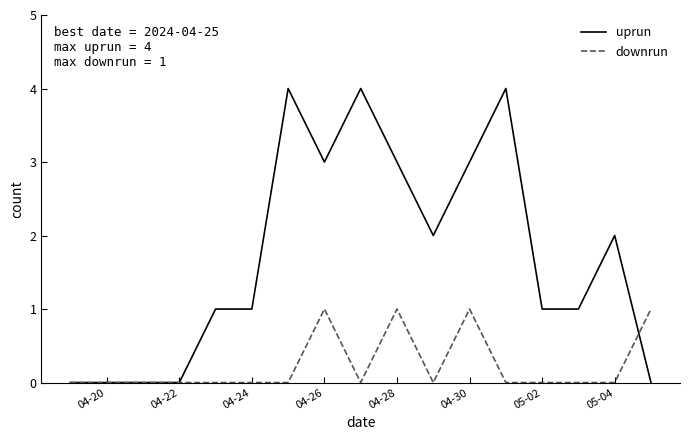

What is the sum of all uprun values?

29